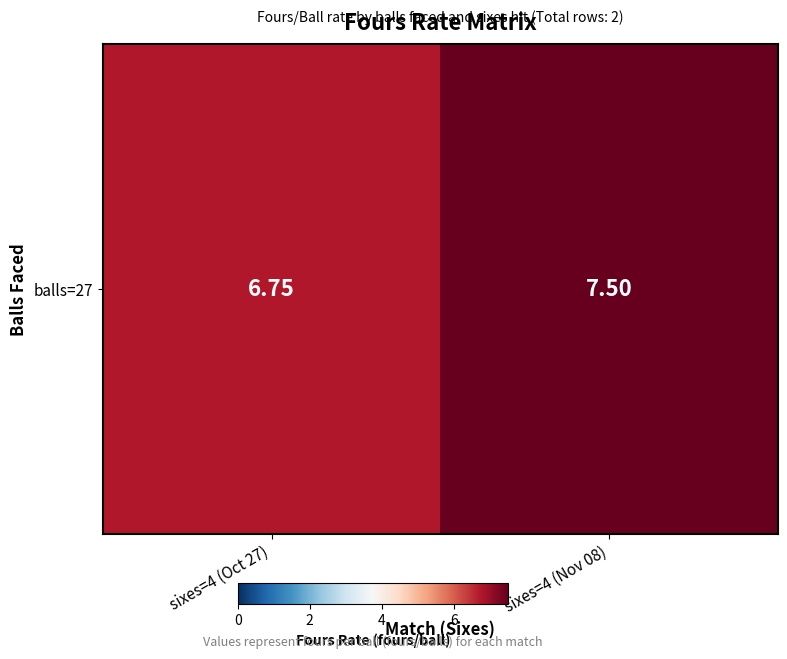

What is the maximum value shown in the chart?

7.5